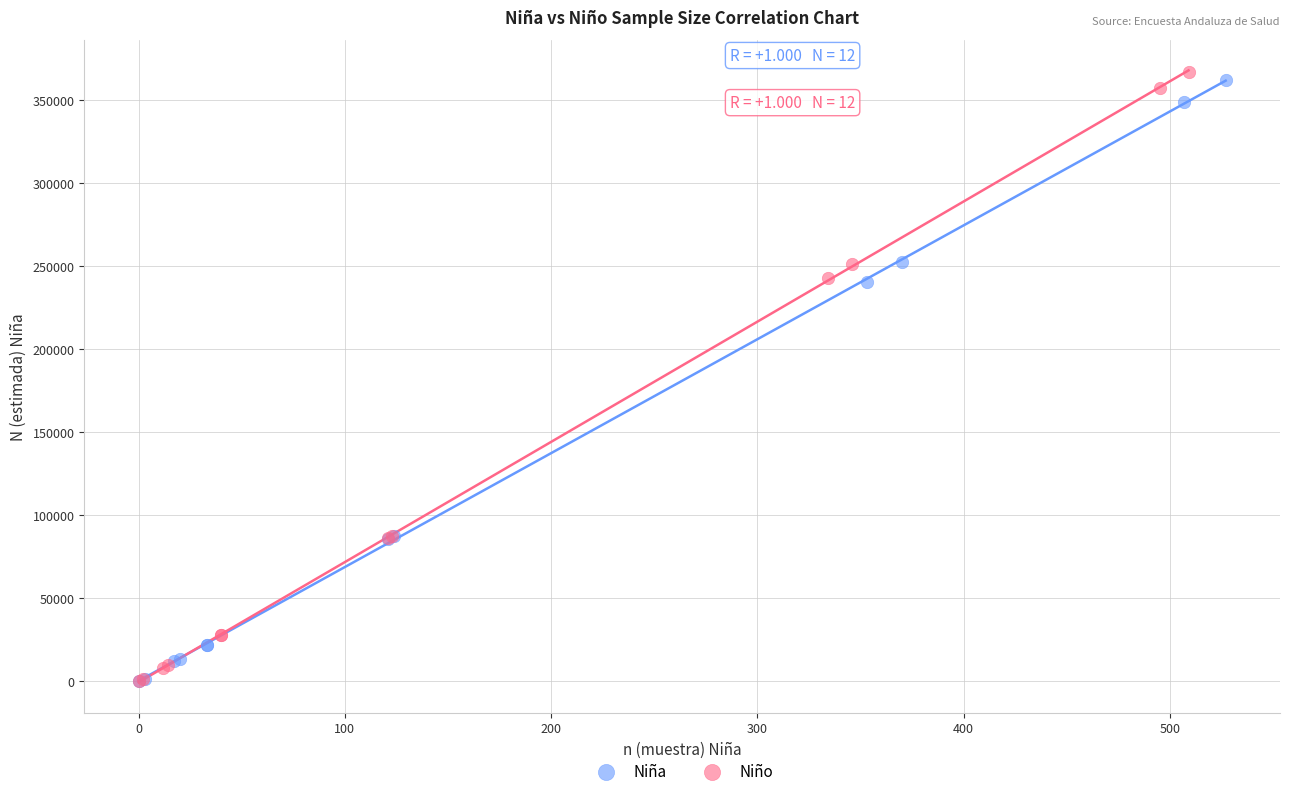

Which series has the largest Y range (max minus min)?

Niño